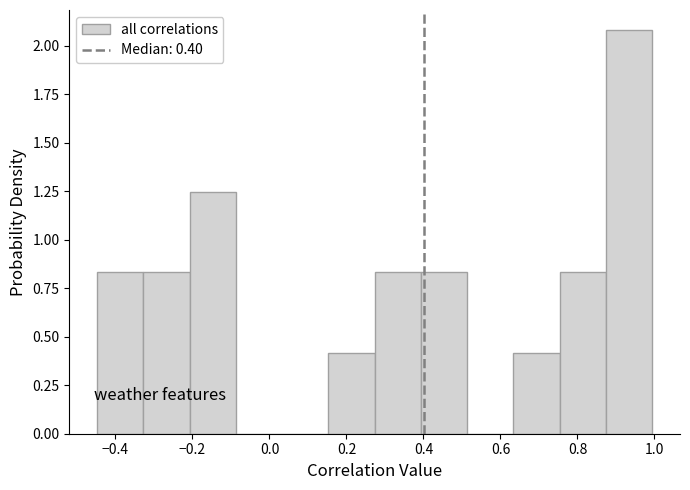

What is the height of the bar covering 0.76 to 0.88 on the x-axis? Neither the bar edges nor the heights are printed on the chart, so give them approximately, as read against the axes.

0.85